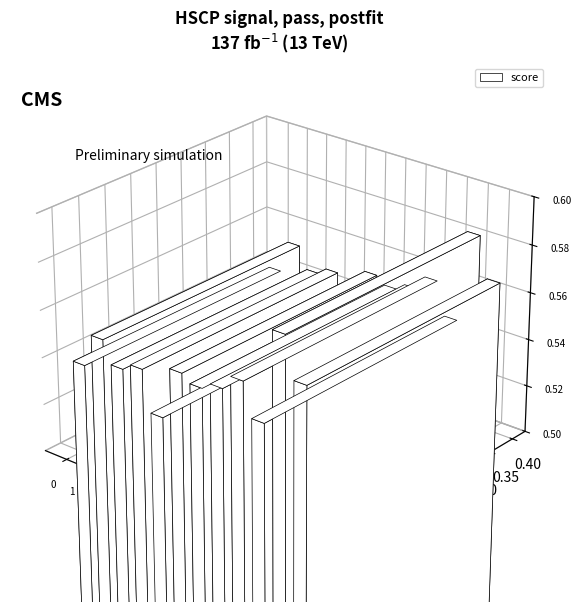

What is the sum of the values at 8 and 1?

1.1